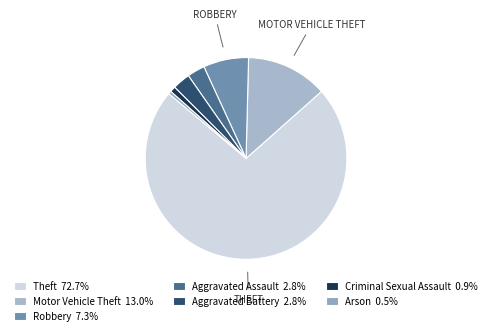

Rank the categories by value from lowest to highest.

Arson, Criminal Sexual Assault, Aggravated Assault, Aggravated Battery, Robbery, Motor Vehicle Theft, Theft